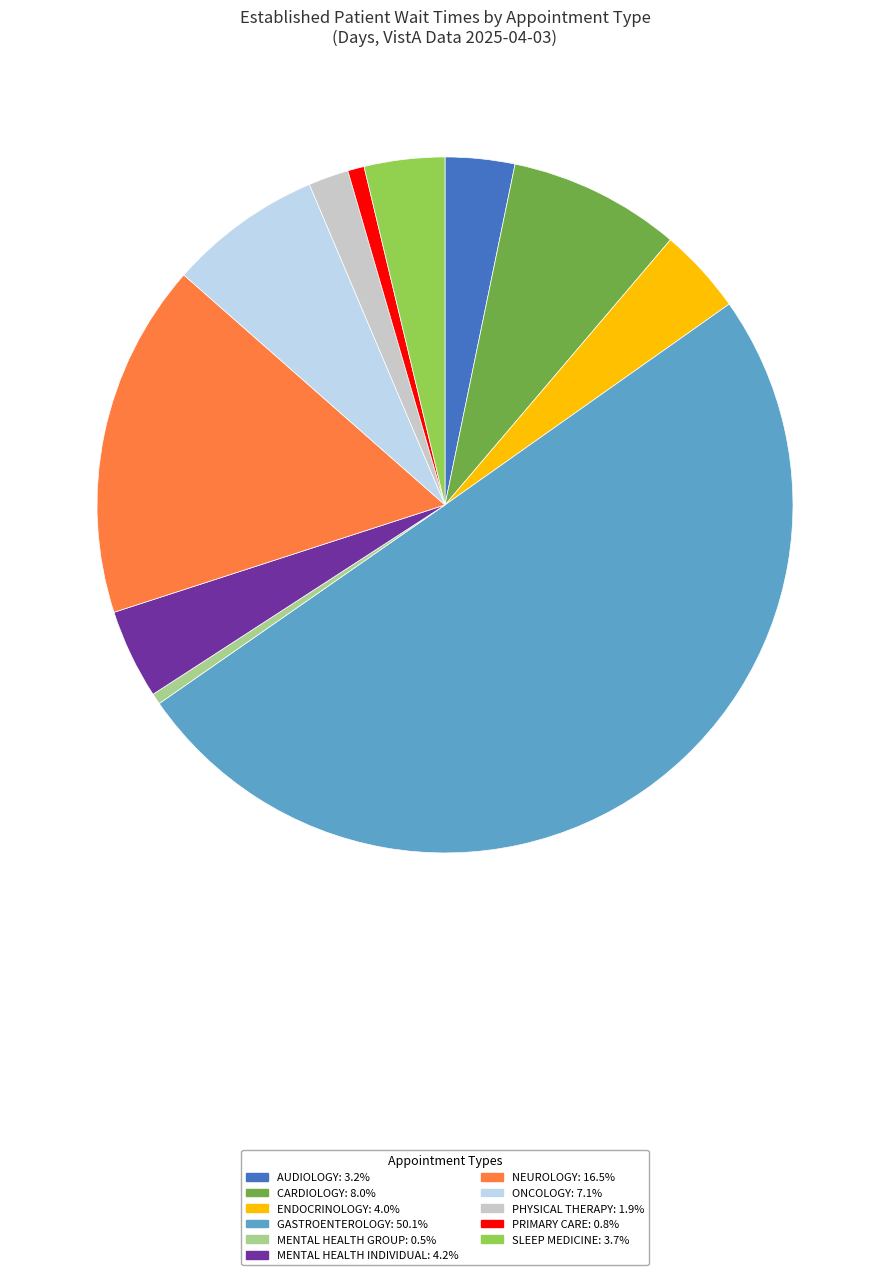

Approximately how many times larger is the value at MENTAL HEALTH INDIVIDUAL compared to AUDIOLOGY?

1.3